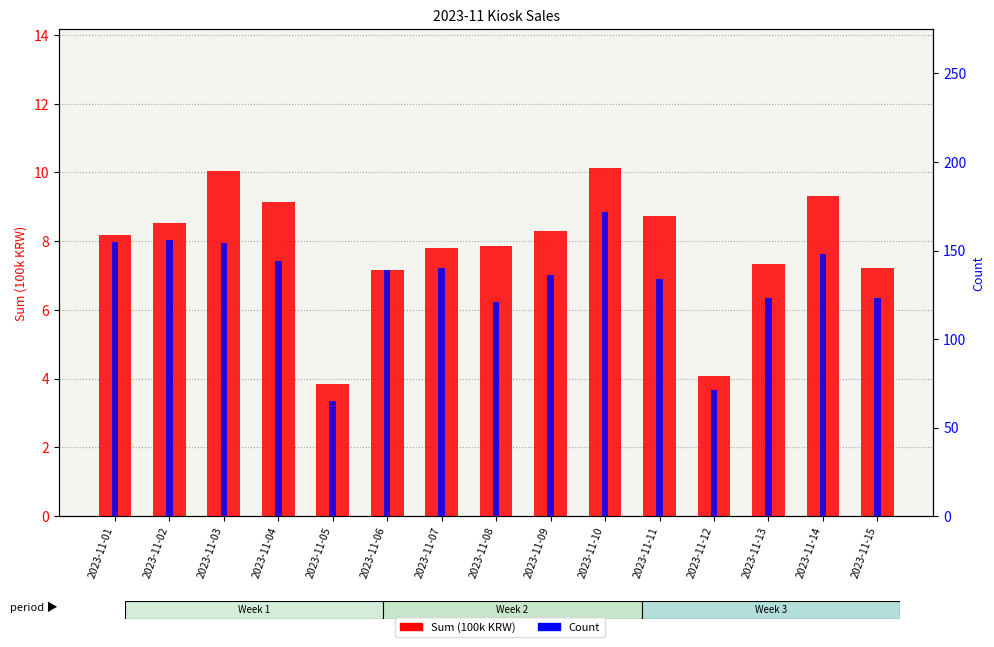

The value of Count at 2023-11-02 is 156.0. True or false?

True